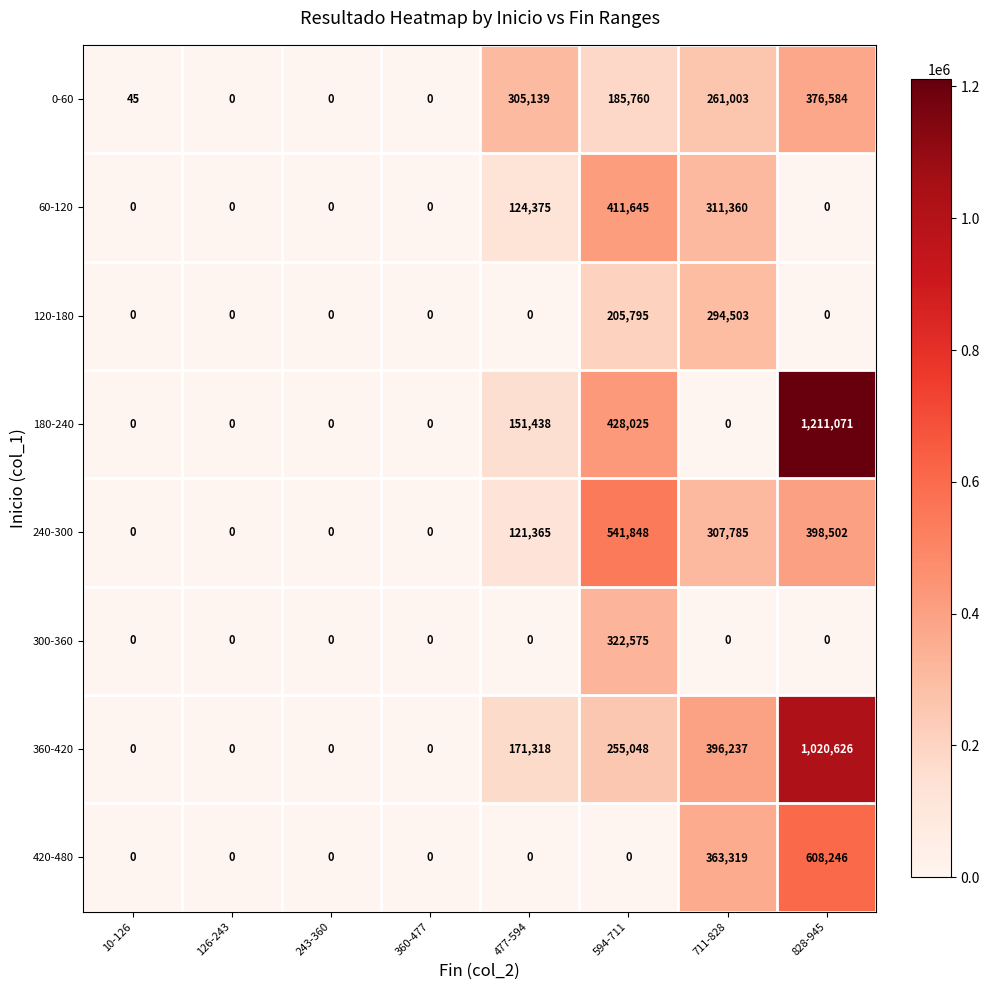

What is the spread (max minus min) of values at 477-594?

305139